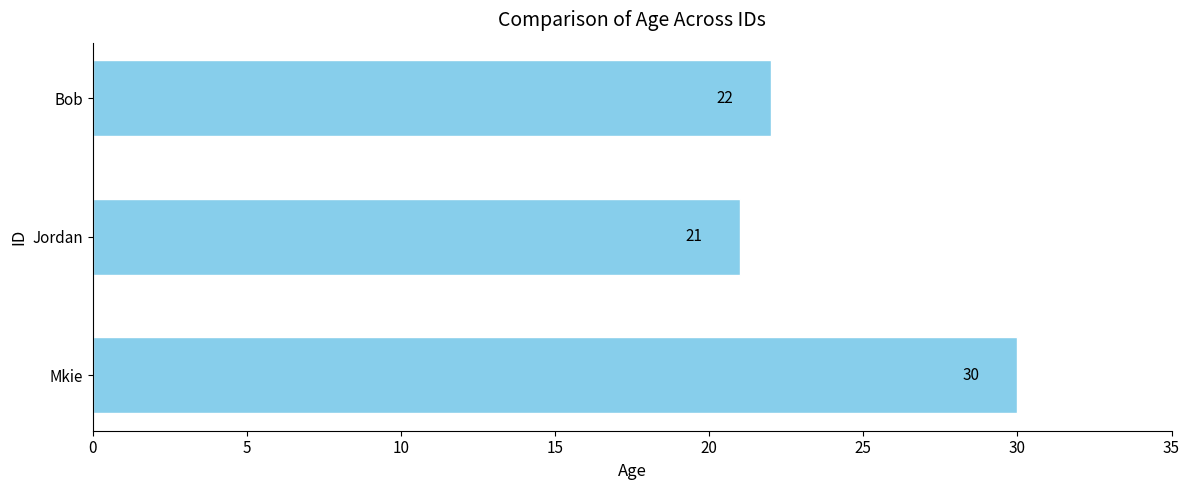

Rank the categories by value from highest to lowest.

Mkie, Bob, Jordan